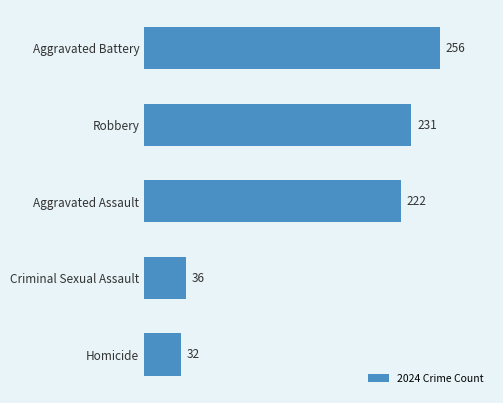

Does the chart contain stacked bars?

No